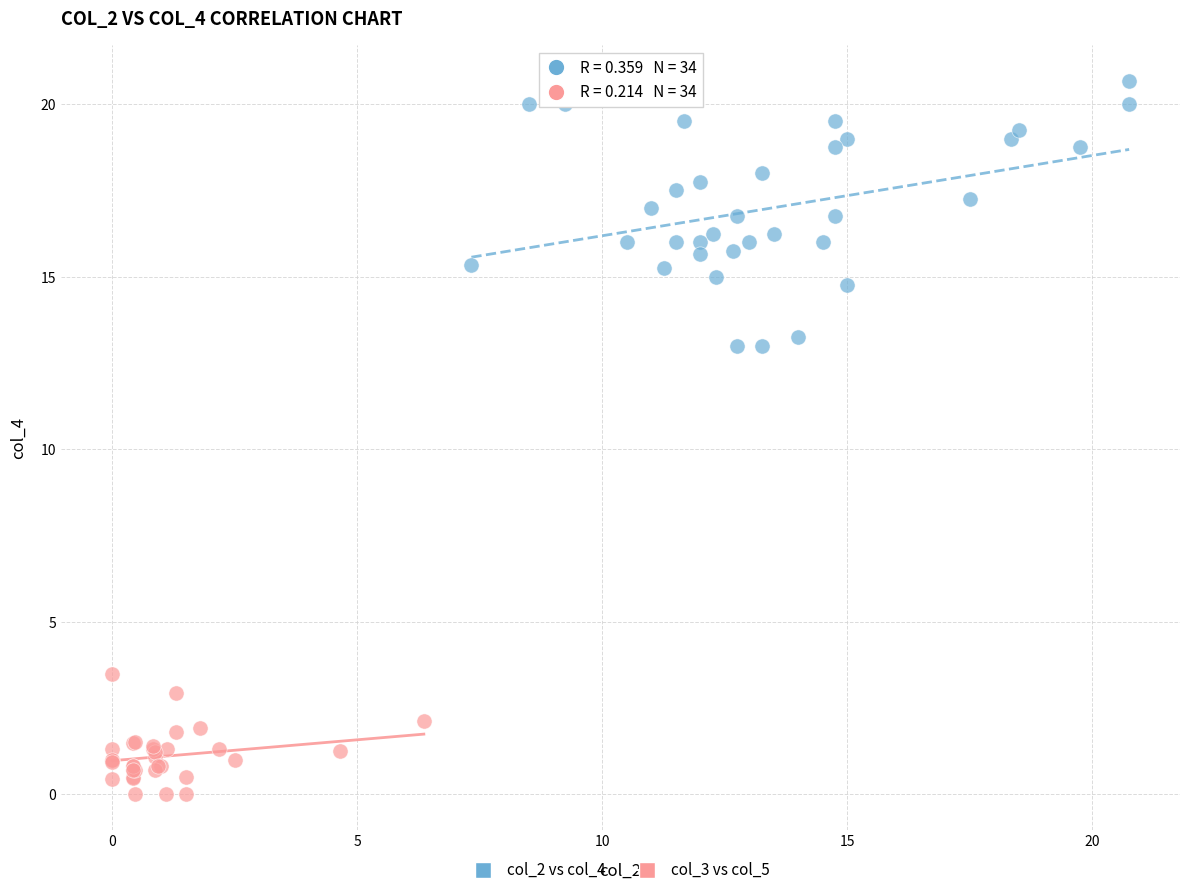

Which series contains the highest Y value?

col_2 vs col_4